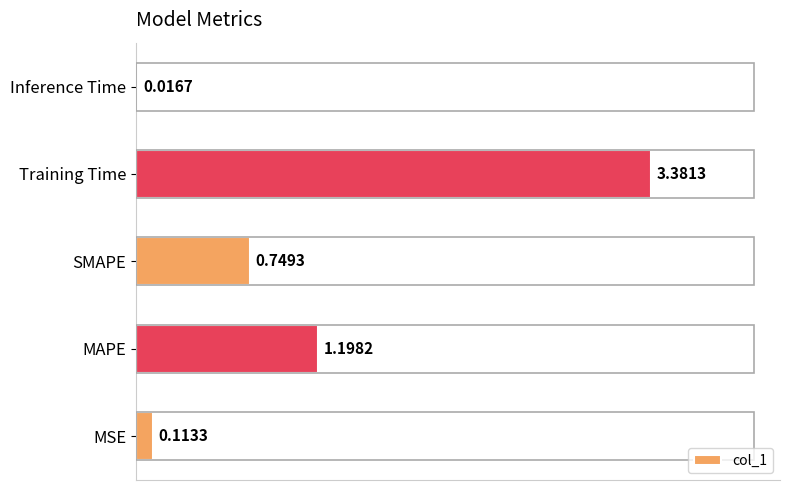

Which has a higher value, Inference Time or SMAPE?

SMAPE